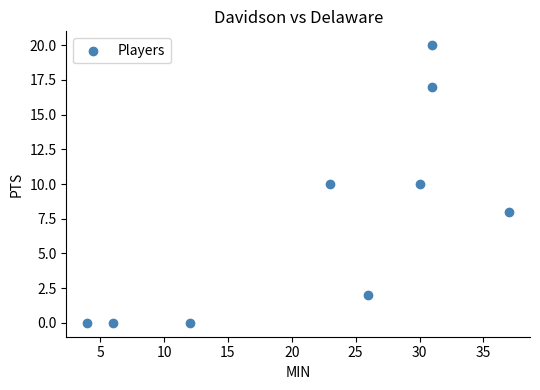

What is the range of Y values (max minus min)?

20